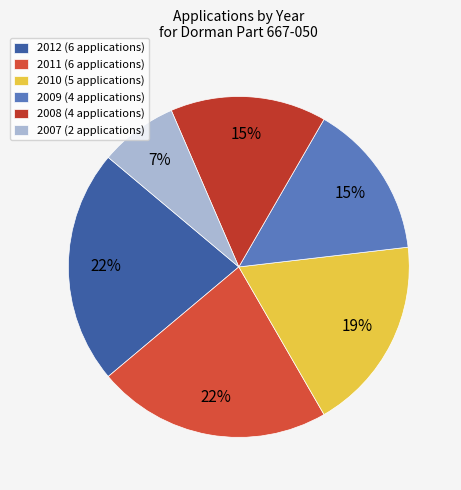

Is there any slice that represents more than half of the pie?

No